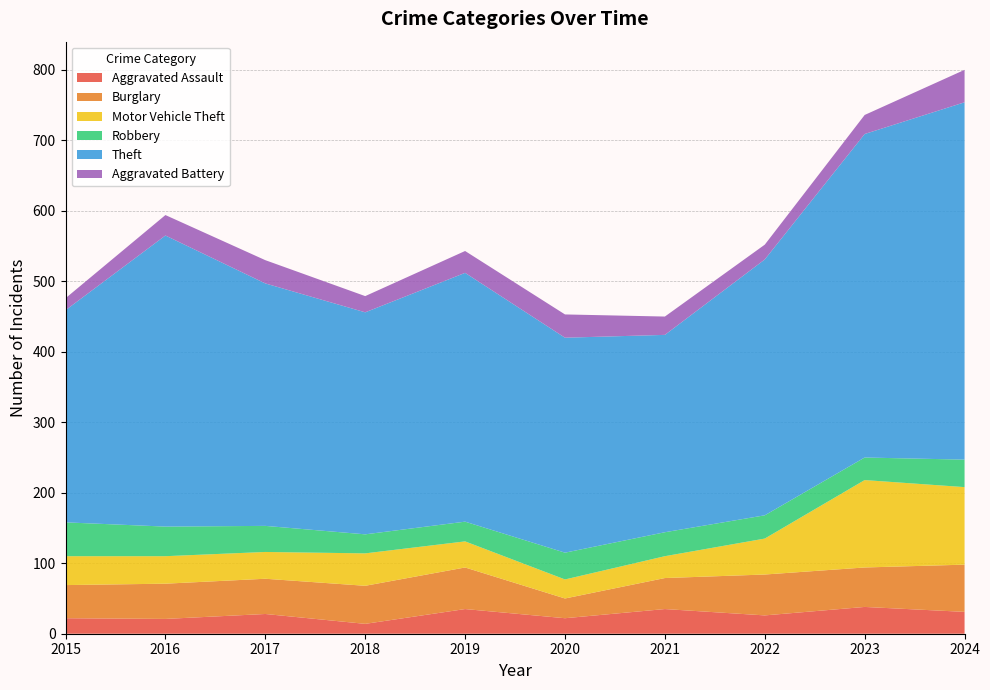

Reading left to right, what are all the values shown in this chart?

Aggravated Assault: 22	21	28	14	35	22	35	26	38	31
Burglary: 47	50	50	54	59	28	44	58	56	67
Motor Vehicle Theft: 41	39	38	46	37	27	31	51	124	110
Robbery: 48	42	37	27	28	38	34	33	32	39
Theft: 301	413	344	315	353	305	280	363	459	507
Aggravated Battery: 17	29	33	23	31	33	26	21	27	46